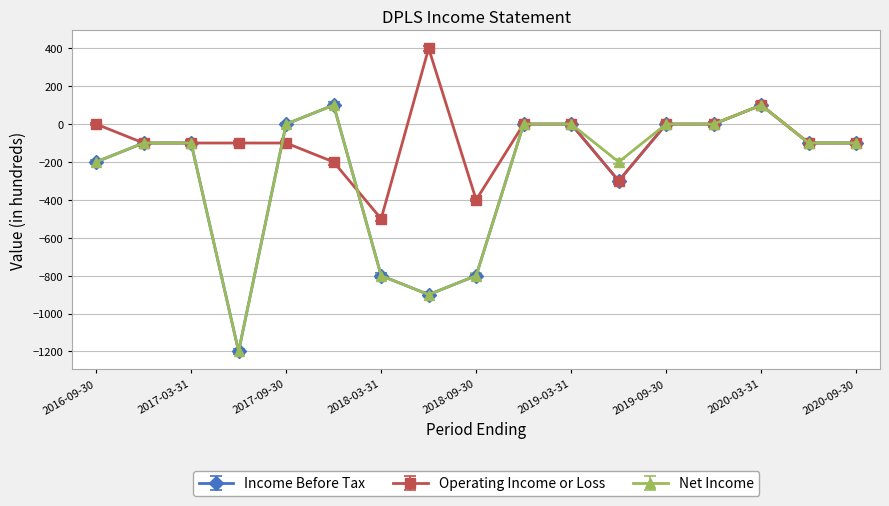

How many distinct data groups are displayed?

3